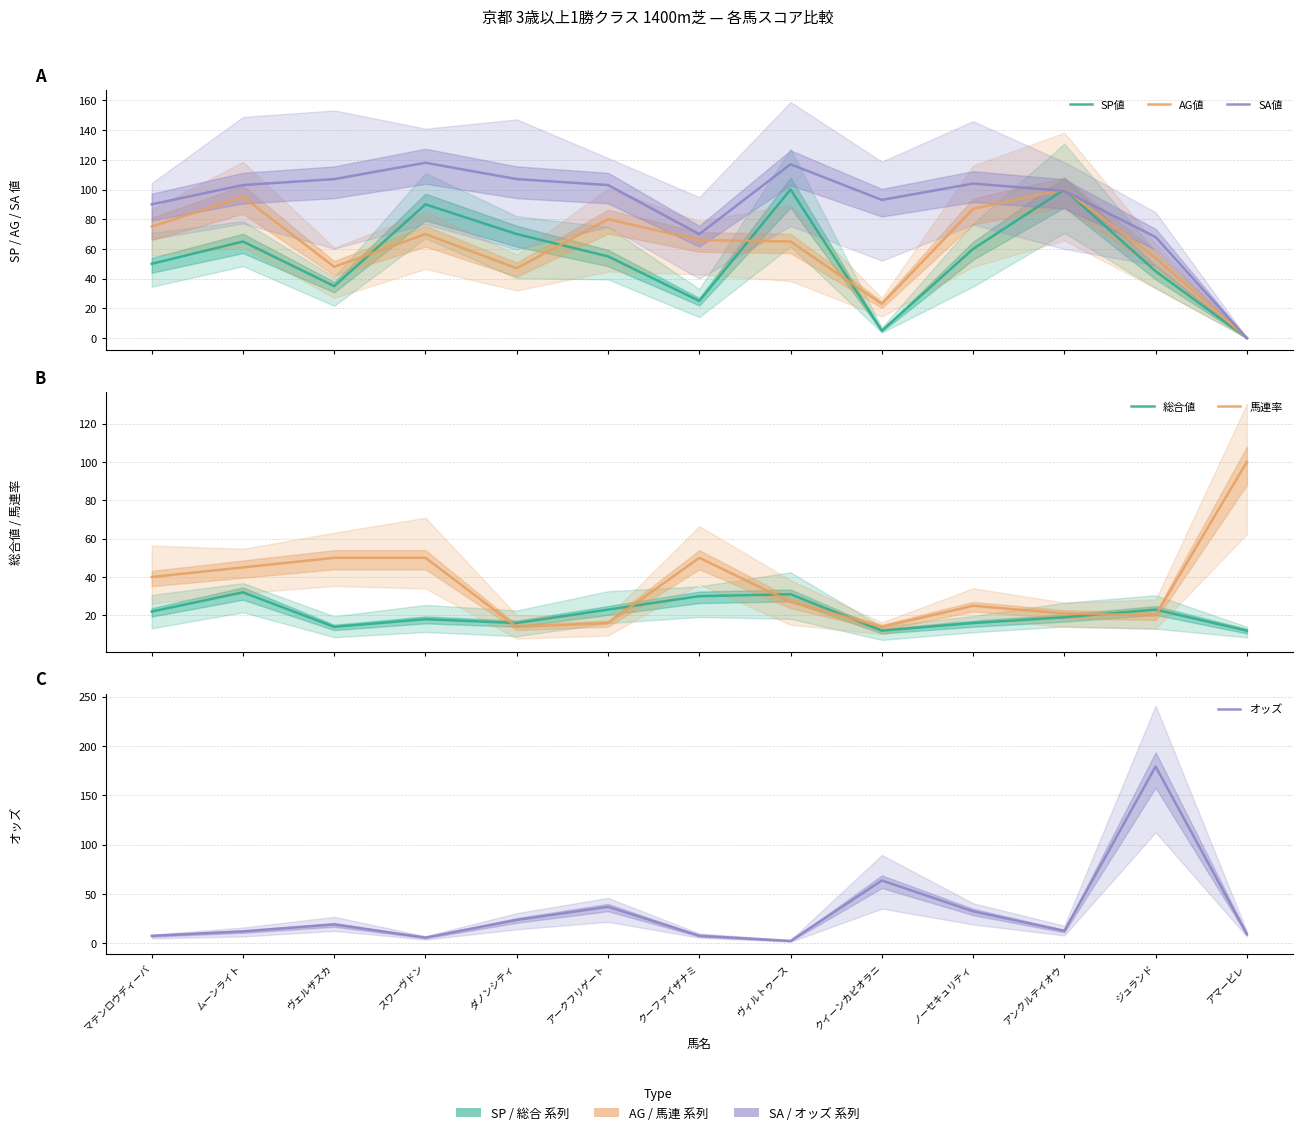

What is the label of the 5th point from the left?

ダノンシティ